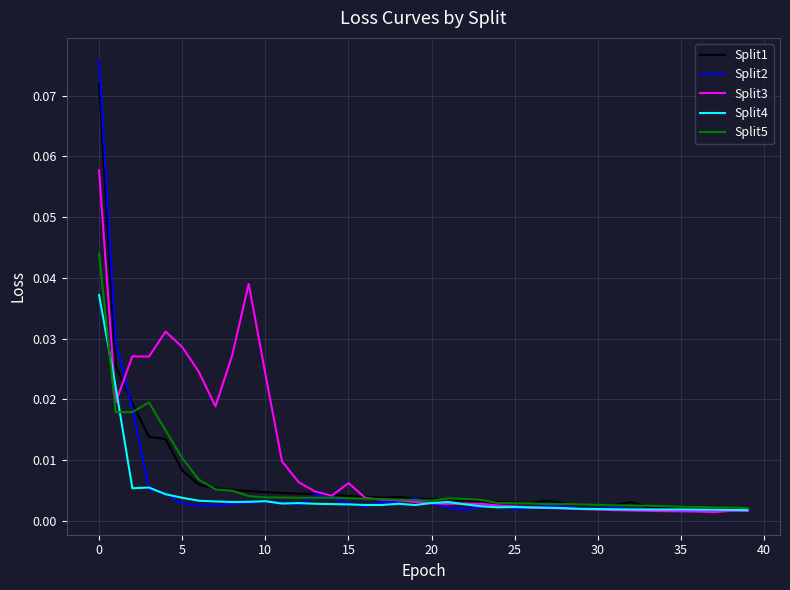

Which series has the largest total across all categories?

Split3